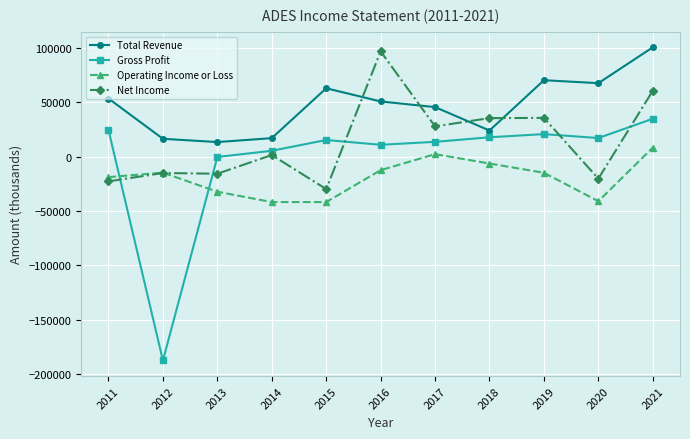

List the series in order of their overall mean, lowest first.

Operating Income or Loss, Gross Profit, Net Income, Total Revenue